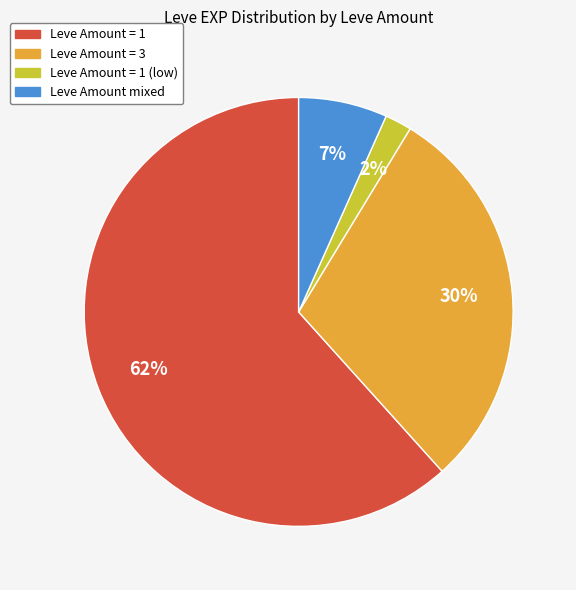

Which slice is the largest?

Leve Amount = 1